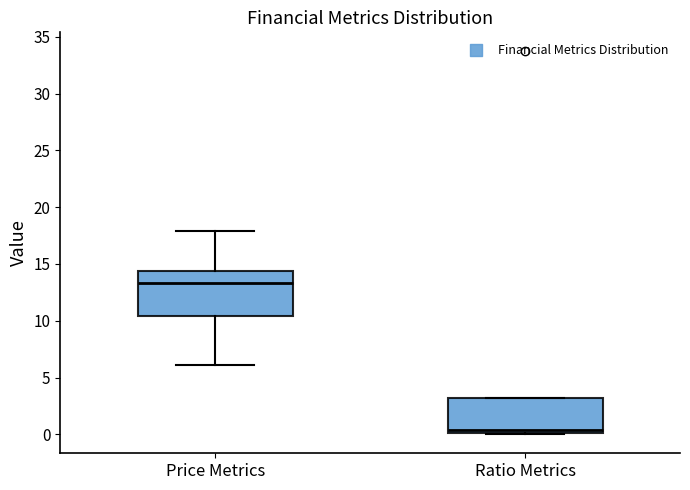

Reading left to right, read every box against the y-axis: the position of its median line, the range the box covers, and the ends of its whiskers. The values are not printed on the chart, so give them approximately, as read against the axis.

Price Metrics: median 13.5, box 10.5 to 14.5, whiskers 6.0 to 18.0
Ratio Metrics: median 0.5, box 0.0 to 3.0, whiskers 0.0 to 3.0